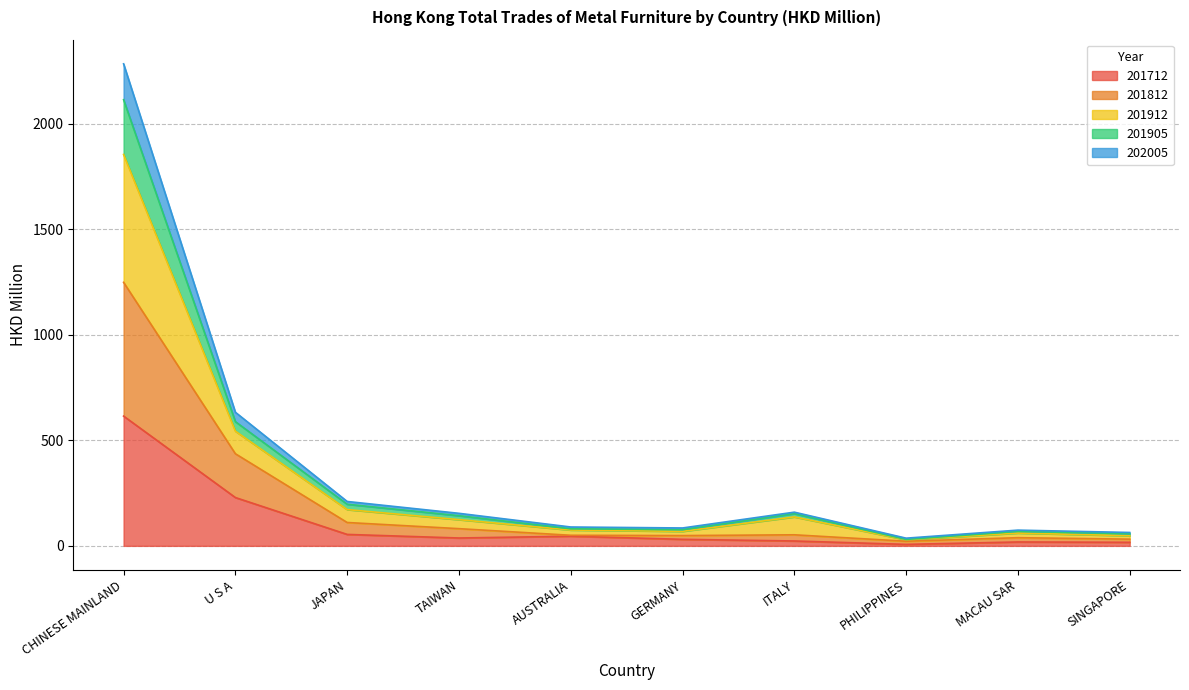

True or false: 201912 and 201712 intersect in this chart.

False